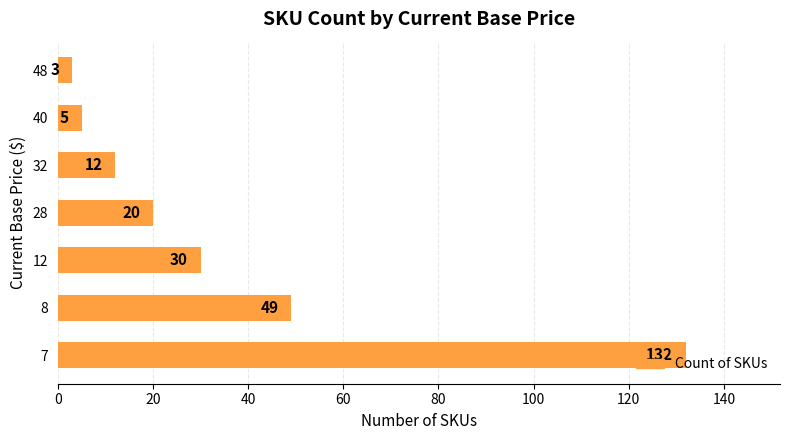

What is the ratio of the value at 12 to the value at 28?

1.5